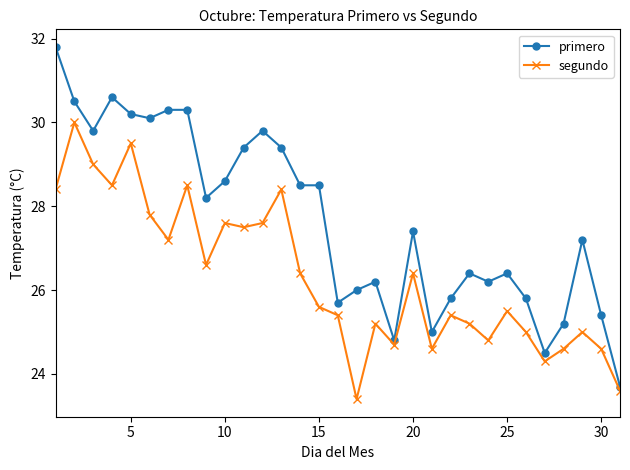

What is the smallest value displayed?

23.4